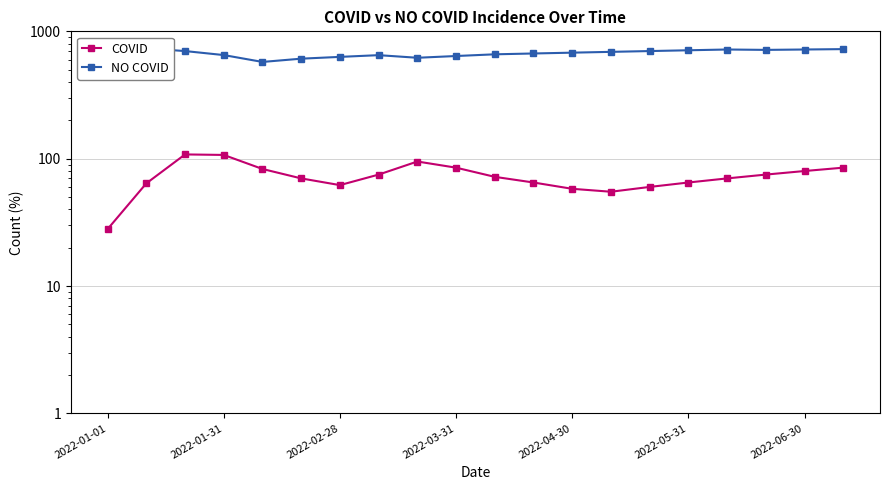

How many data points in NO COVID are less than 690?

10